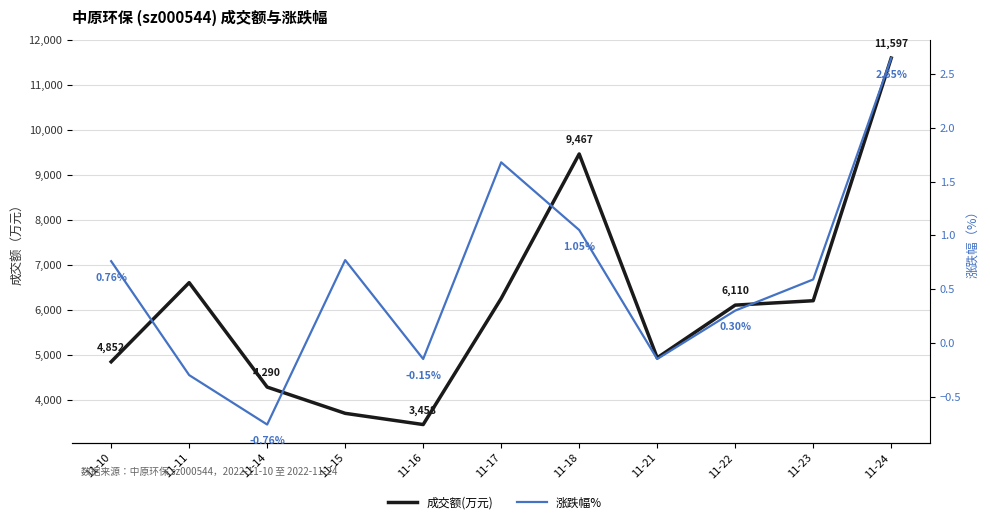

Reading left to right, transcribe all the data shown in this chart.

成交额(万元): 4852.0	6609.0	4290.0	3707.0	3458.0	6259.0	9467.0	4940.0	6110.0	6208.0	11597.0
涨跌幅%: 0.8	-0.3	-0.8	0.8	-0.1	1.7	1.1	-0.1	0.3	0.6	2.6